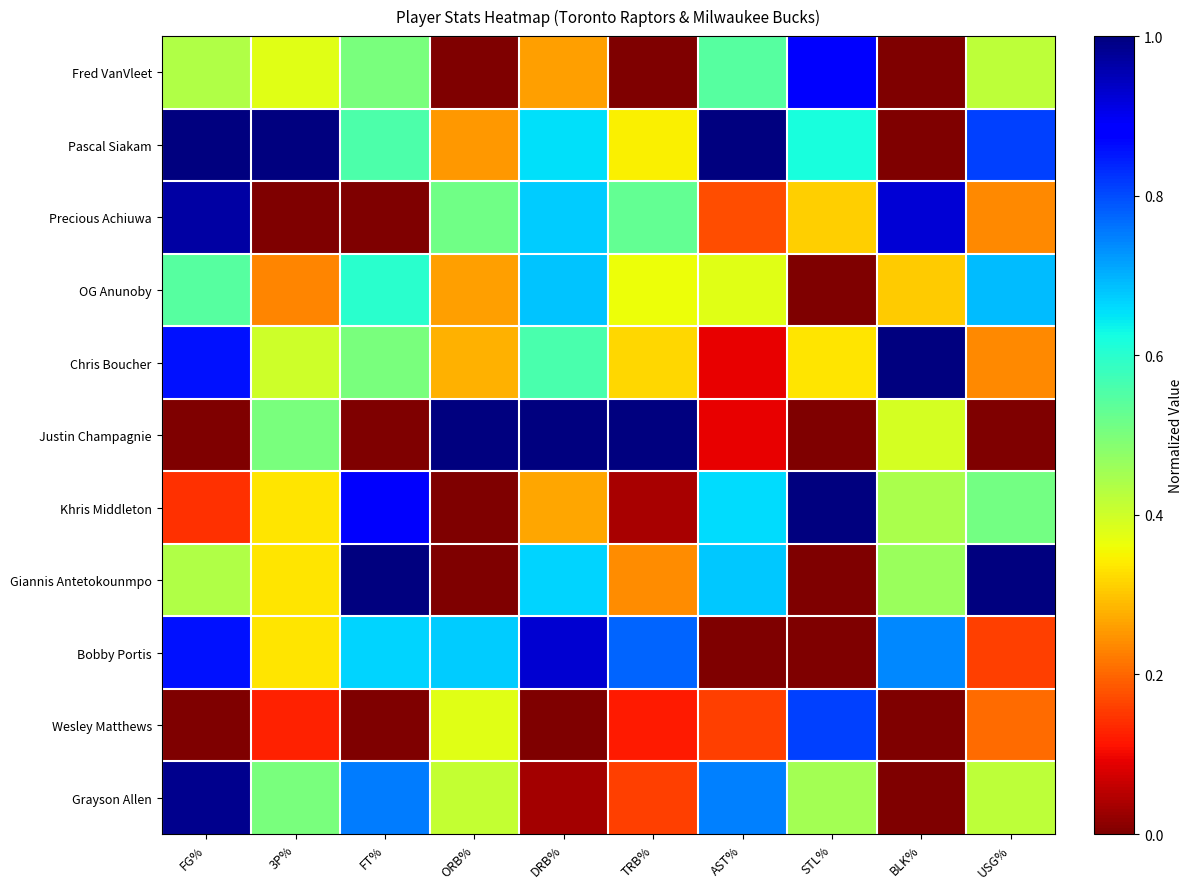

Which series changed the most between 3P% and ORB%?

Pascal Siakam